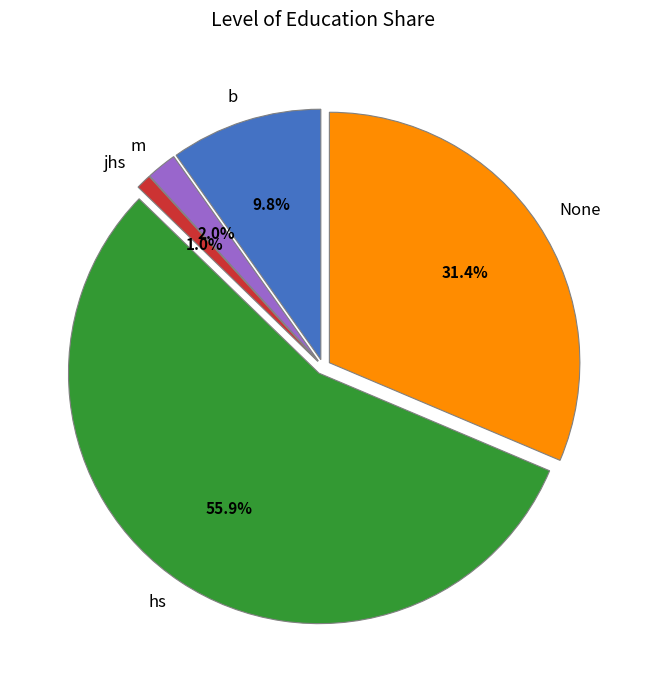

Does any single category account for the majority?

Yes